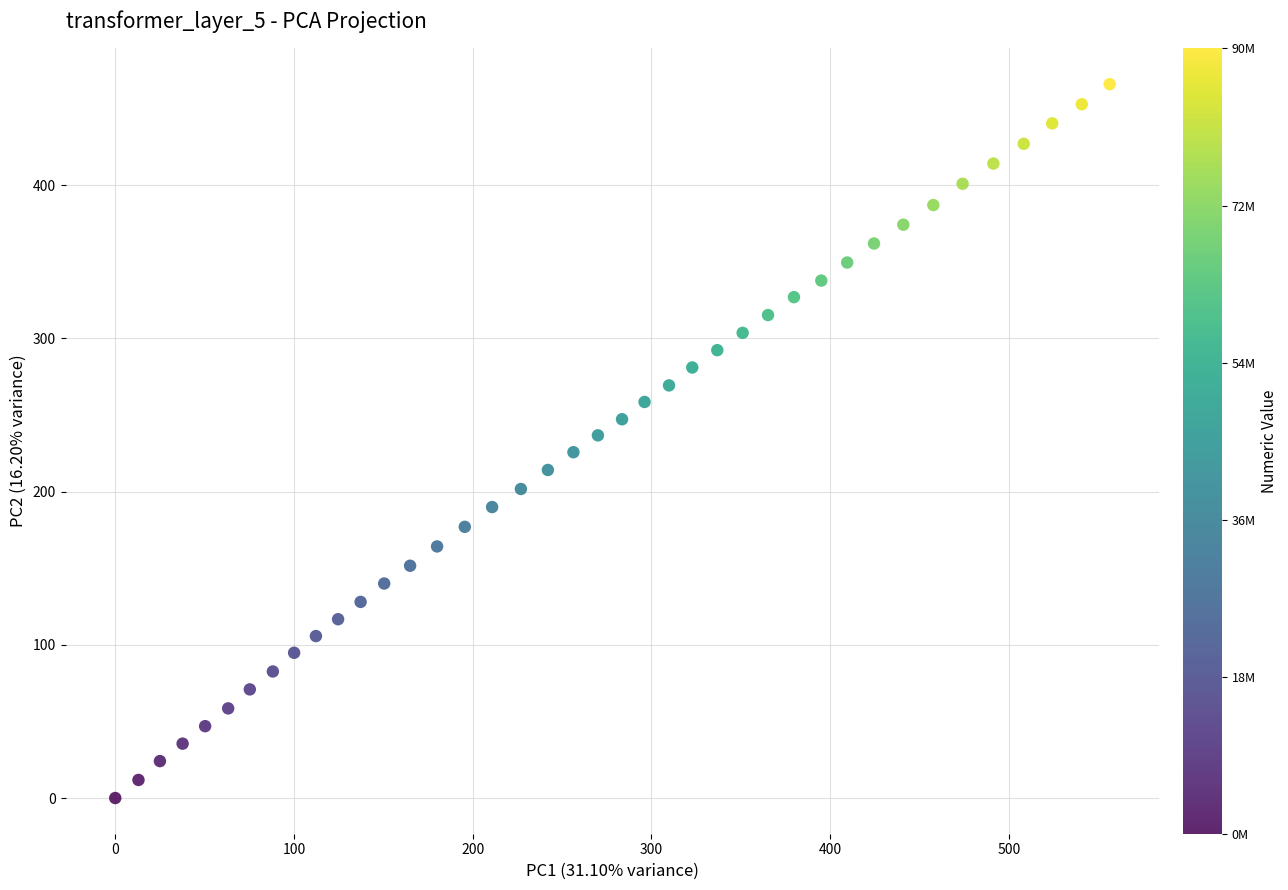

What is the range of X values (max minus min)?

556.5